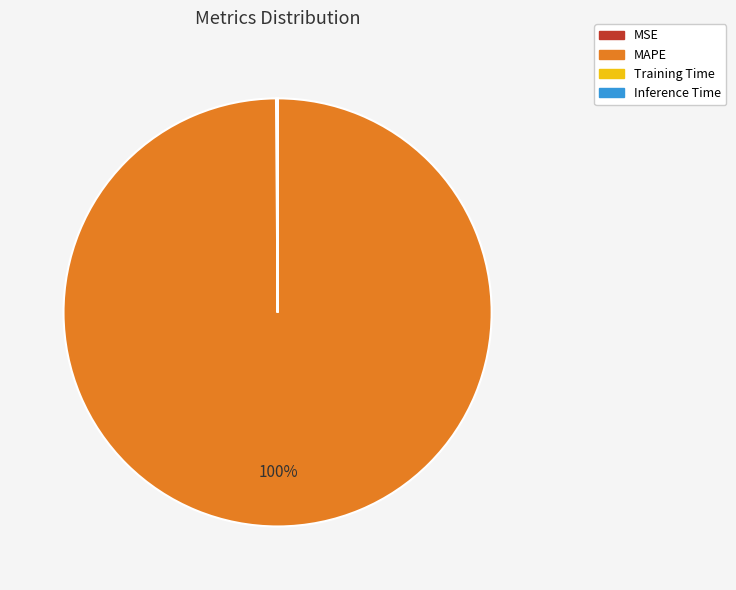

Which category accounts for the majority?

MAPE